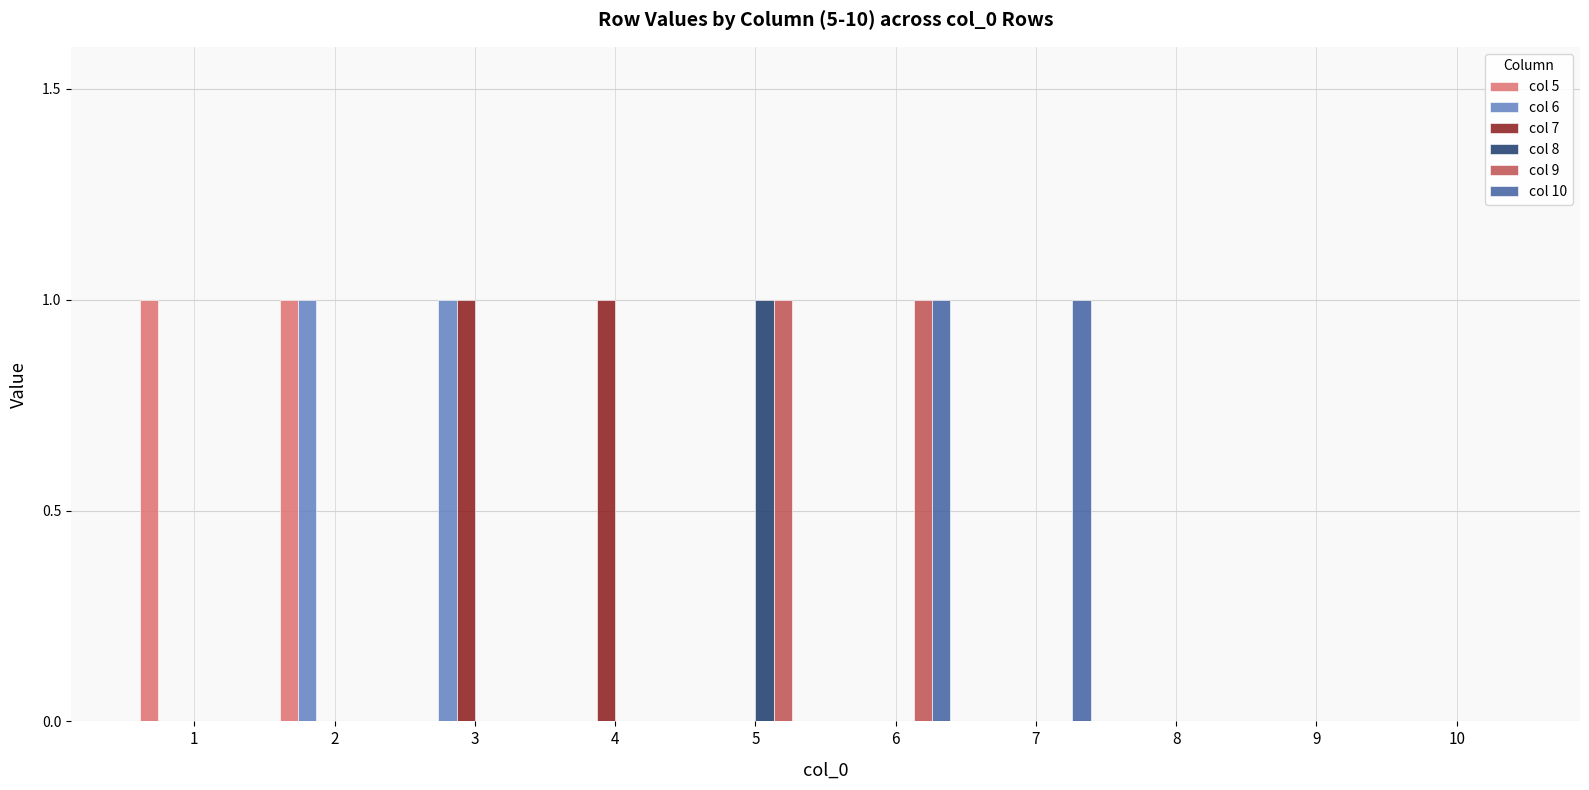

Reading left to right, what are all the values shown in this chart?

col 5: 1=1	2=1	3=0	4=0	5=0	6=0	7=0	8=0	9=0	10=0
col 6: 1=0	2=1	3=1	4=0	5=0	6=0	7=0	8=0	9=0	10=0
col 7: 1=0	2=0	3=1	4=1	5=0	6=0	7=0	8=0	9=0	10=0
col 8: 1=0	2=0	3=0	4=0	5=1	6=0	7=0	8=0	9=0	10=0
col 9: 1=0	2=0	3=0	4=0	5=1	6=1	7=0	8=0	9=0	10=0
col 10: 1=0	2=0	3=0	4=0	5=0	6=1	7=1	8=0	9=0	10=0